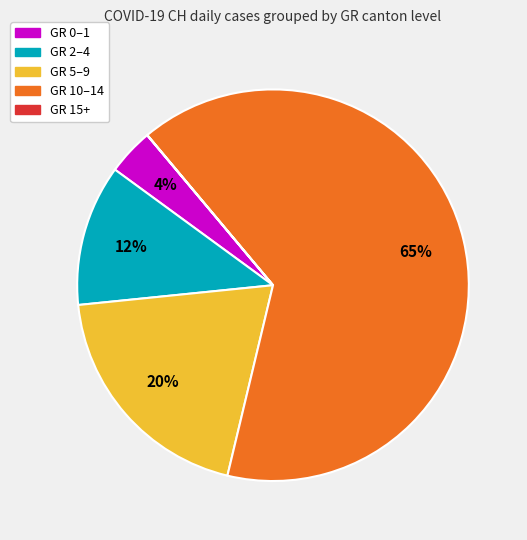

To the nearest percent, what is the average slice percentage?

20%